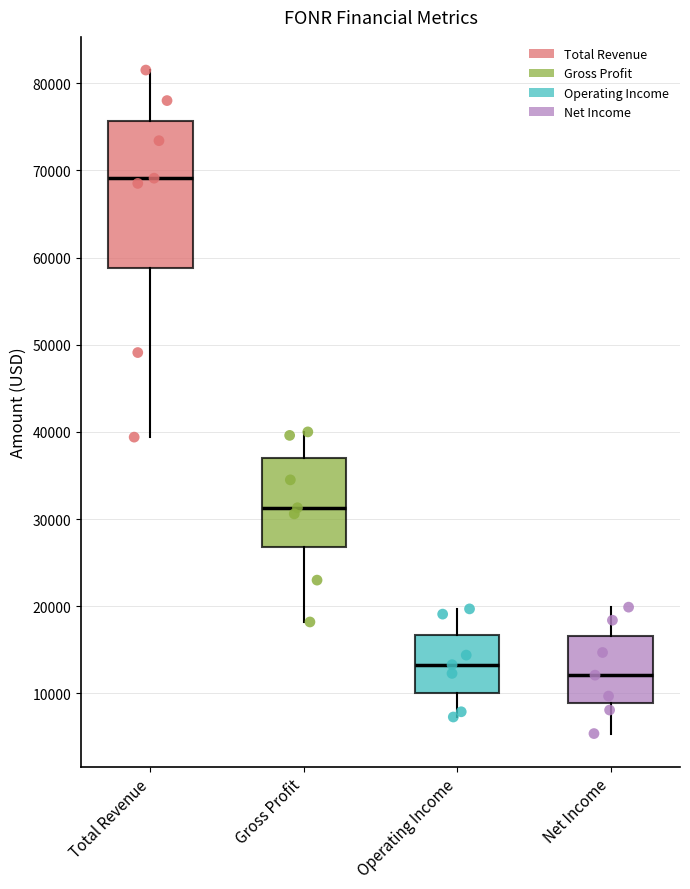

Where is the lower edge of the box for Total Revenue on the y-axis? The values are not printed on the chart, so give them approximately, as read against the axis.

59000